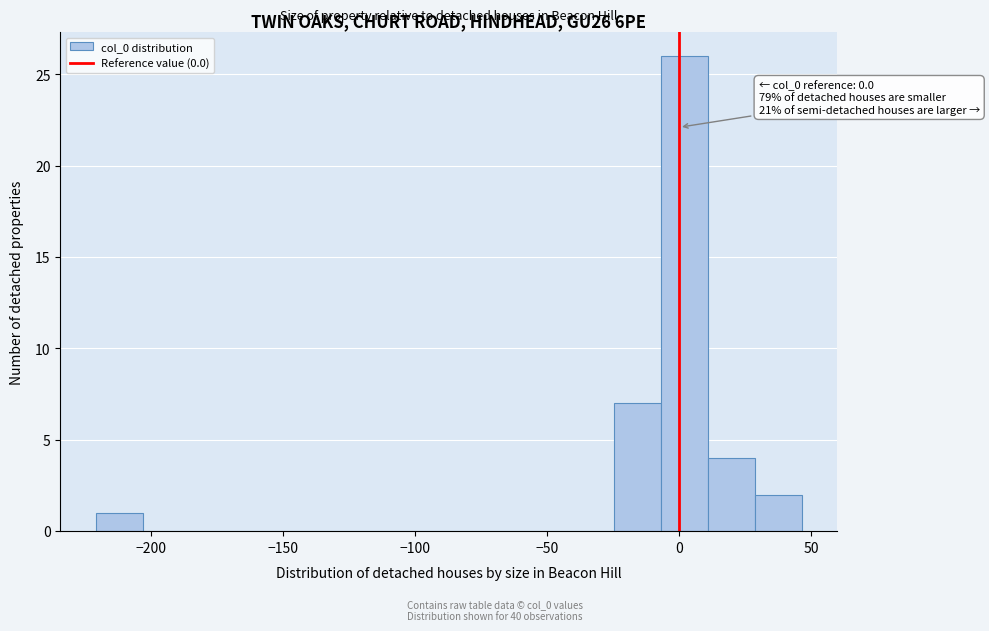

Read against the x-axis, roughly where is the centre of the tallest bar?

0